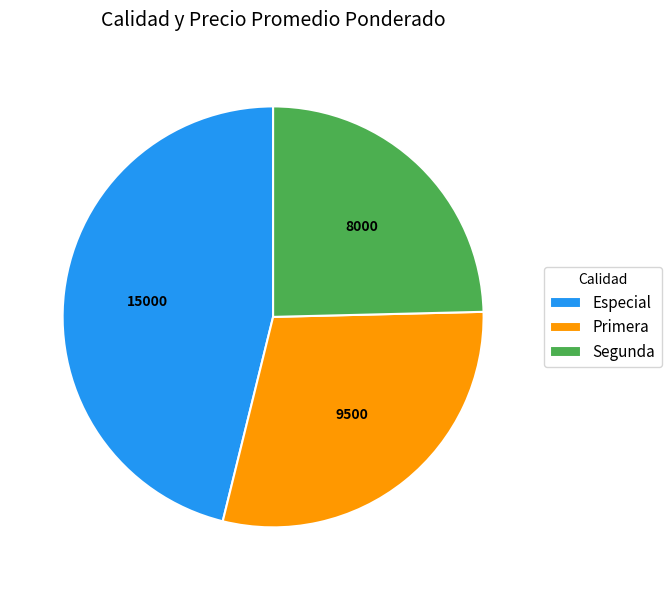

What is the largest slice in the pie chart?

Especial